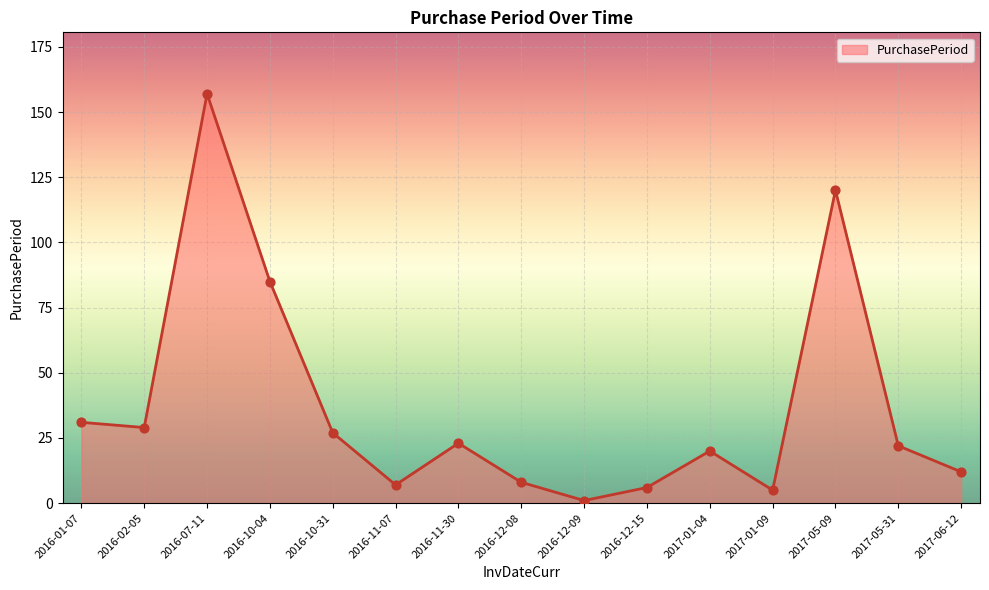

What is the ratio of the value at 2016-12-15 to the value at 2016-11-07?

0.9